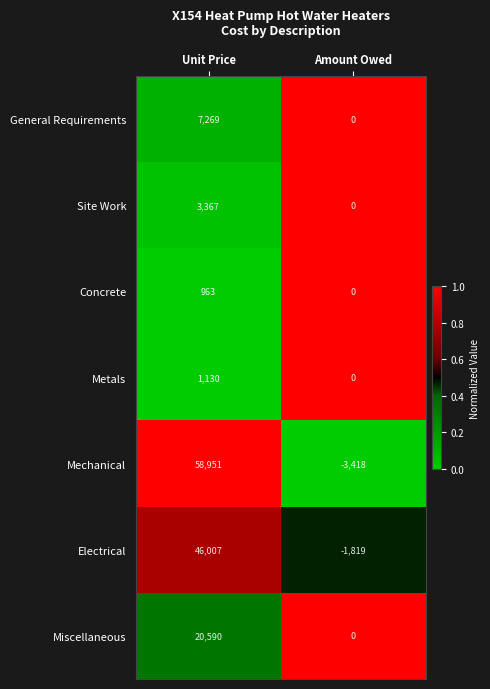

Reading left to right, transcribe all the data shown in this chart.

General Requirements: 7269	0
Site Work: 3367	0
Concrete: 963	0
Metals: 1130	0
Mechanical: 58951	-3418
Electrical: 46007	-1819
Miscellaneous: 20590	0